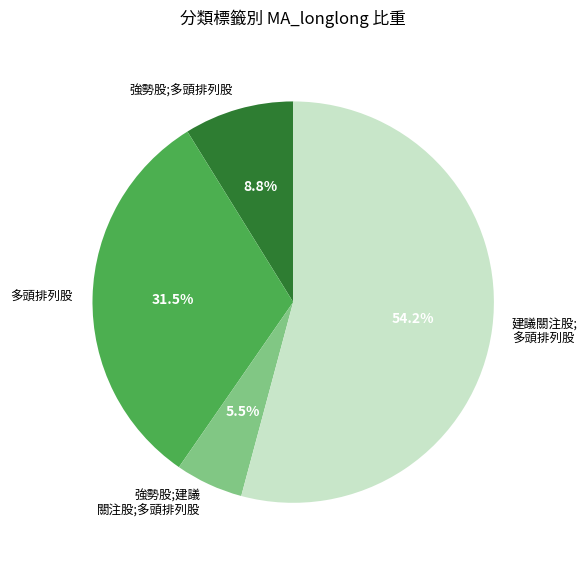

What is the largest slice in the pie chart?

建議關注股; 多頭排列股